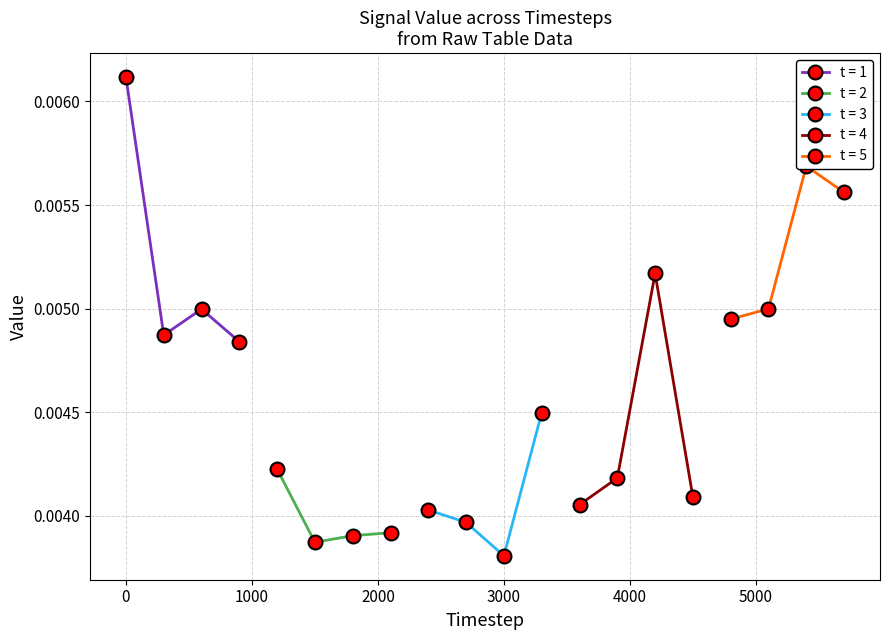

How many points are higher than both their immediate neighbors (excluding endpoints)?

5